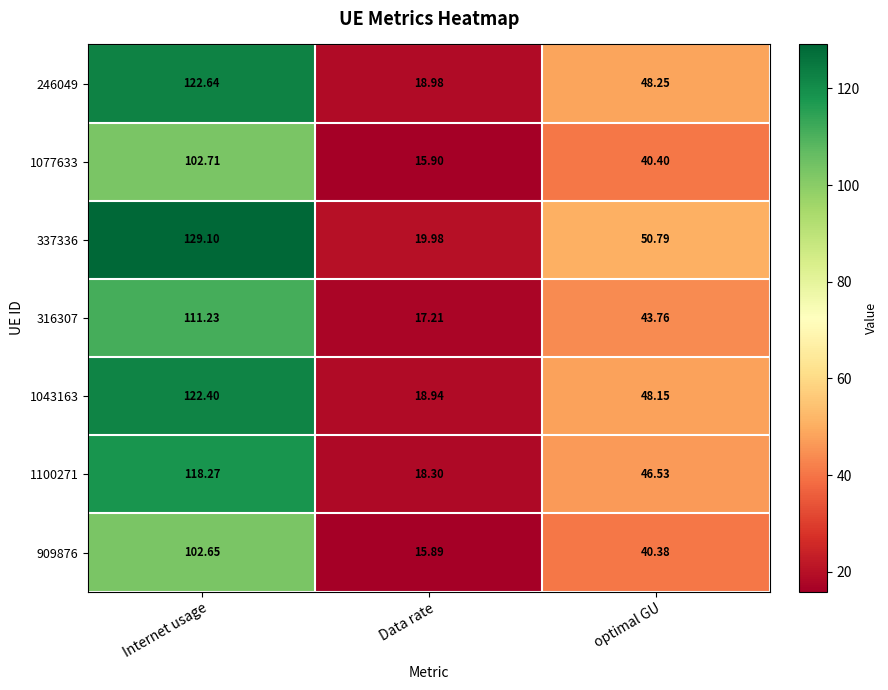

At which category is the sum across all series the highest?

Internet usage